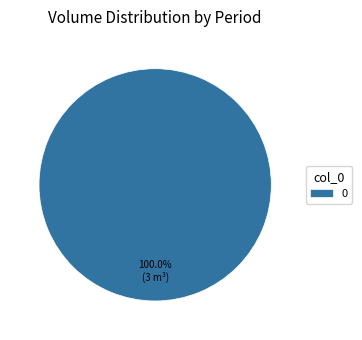

Does any single category account for the majority?

Yes